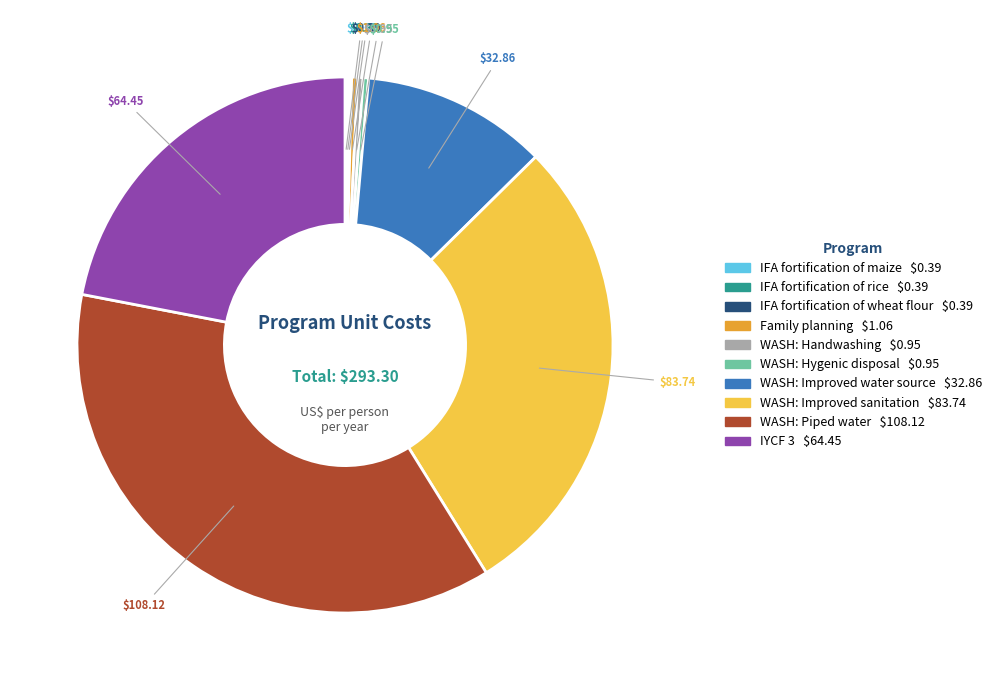

Which category has the biggest portion of the pie?

WASH: Piped water